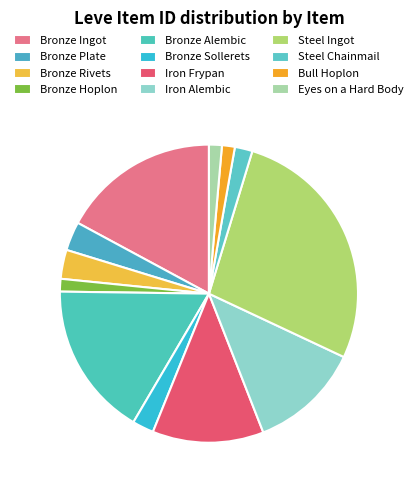

To the nearest percent, what portion does Bull Hoplon represent?

1%